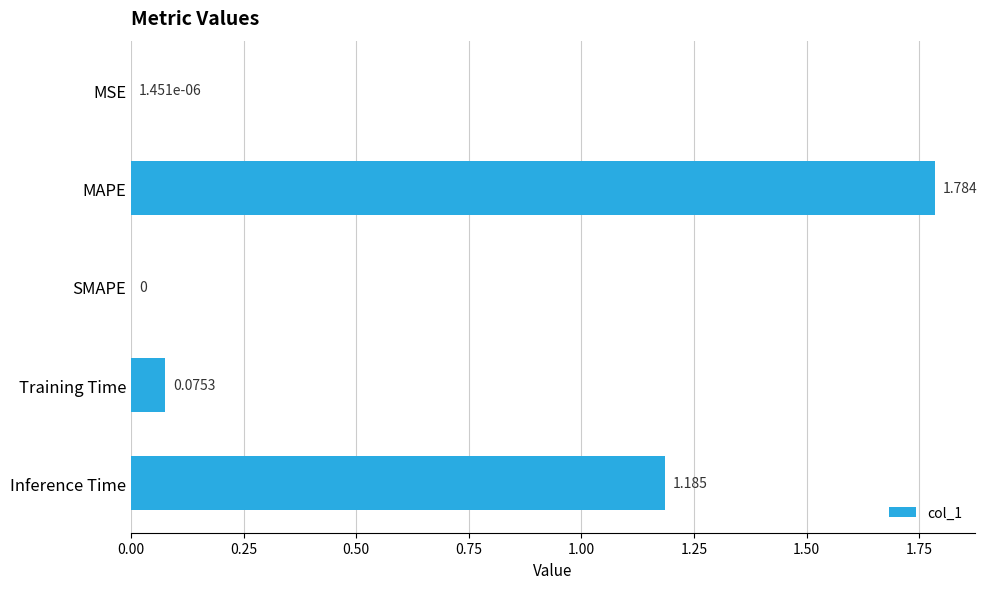

Which label corresponds to the largest value in the chart?

MAPE